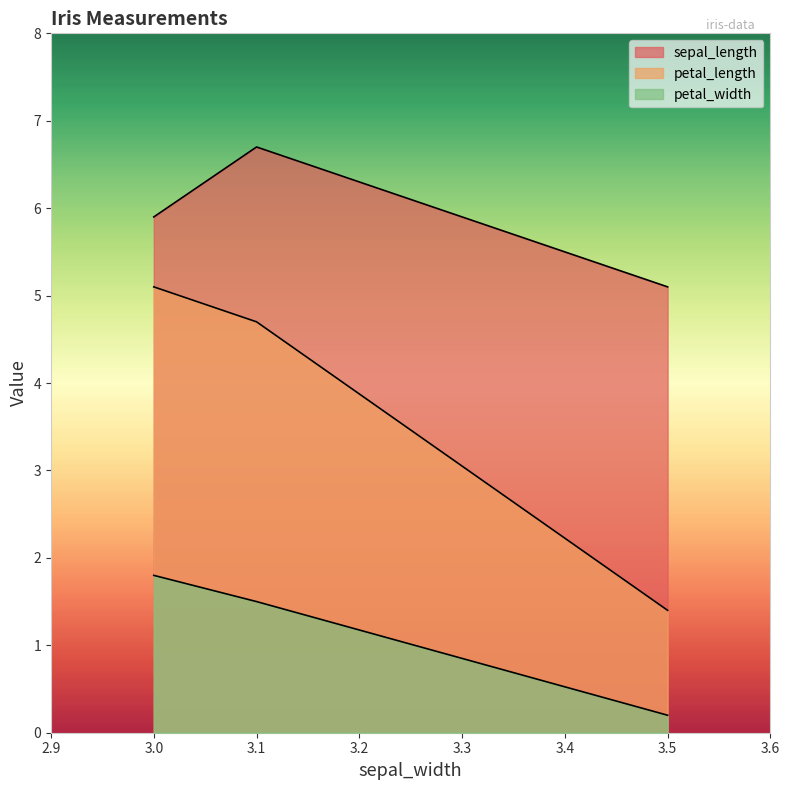

Which series has the largest total across all categories?

sepal_length